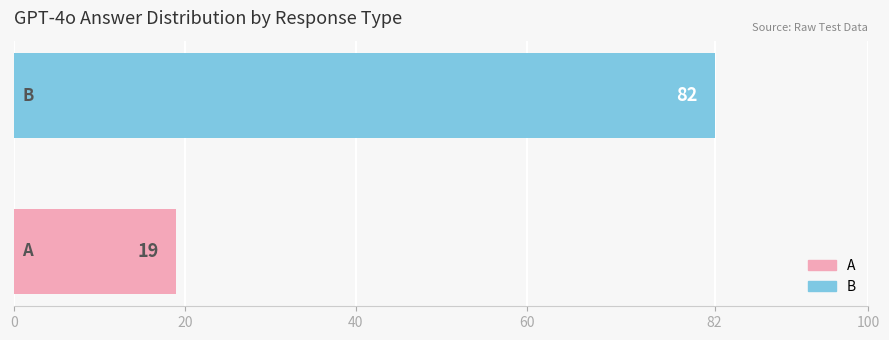

What is the sum of all values?

101